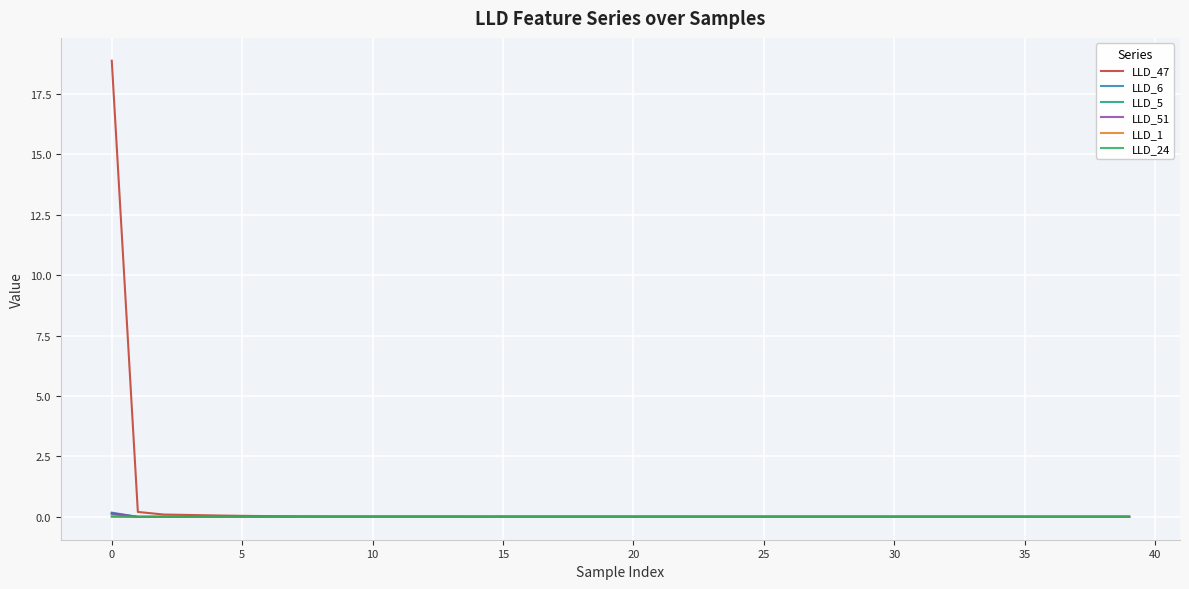

Which series has the largest range (max minus min)?

LLD_47